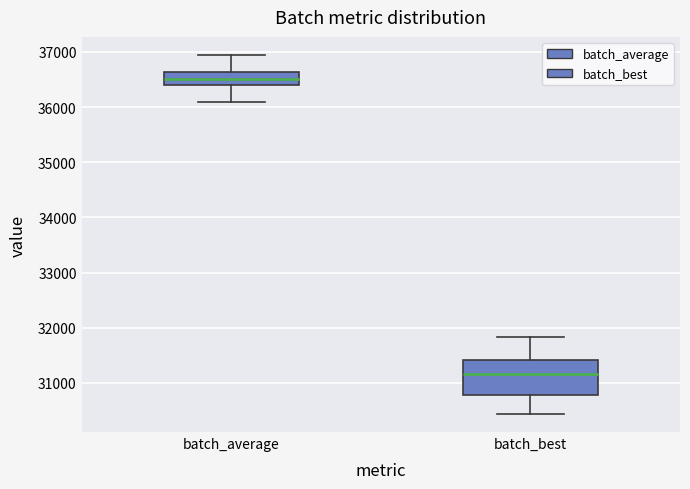

Reading left to right, transcribe this box plot: for each box, give where its median line is, the range the box spans, and where its two whiskers end, as read against the y-axis. The values are not printed on the chart, so give them approximately, as read against the axis.

batch_average: median 36500, box 36400 to 36600, whiskers 36100 to 36900
batch_best: median 31200, box 30800 to 31400, whiskers 30400 to 31800